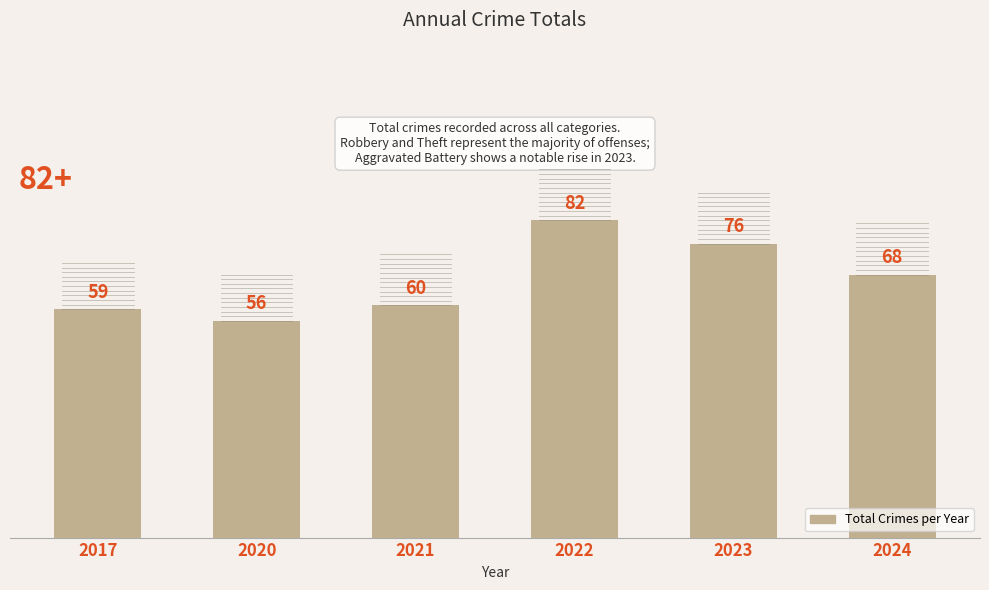

What is the difference between the maximum and second lowest values?

23